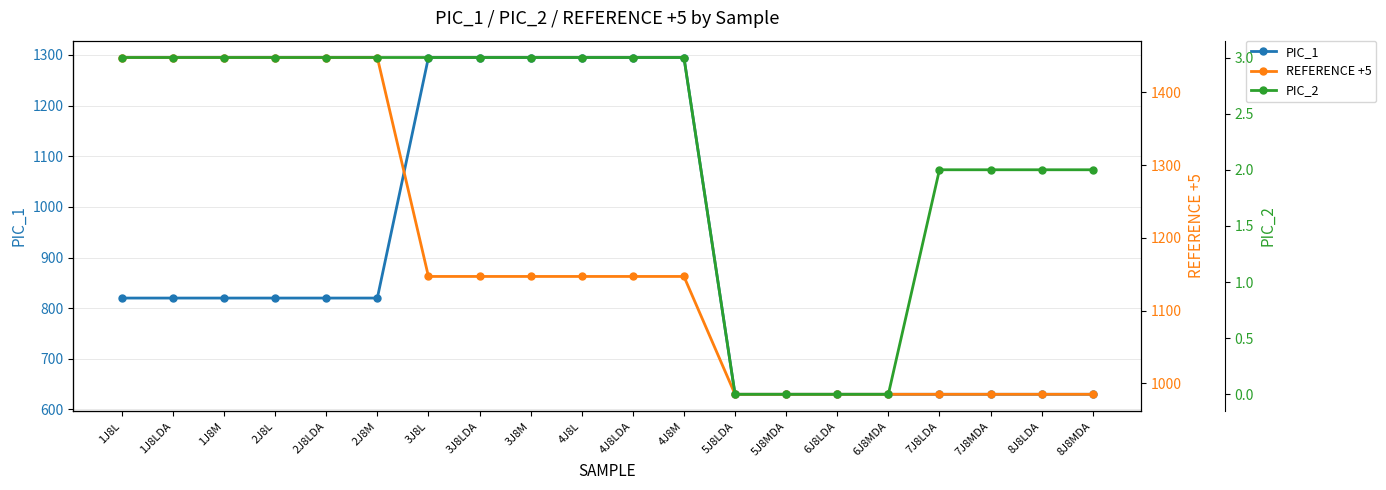

What are all the series names shown in the legend?

PIC_1, REFERENCE +5, PIC_2